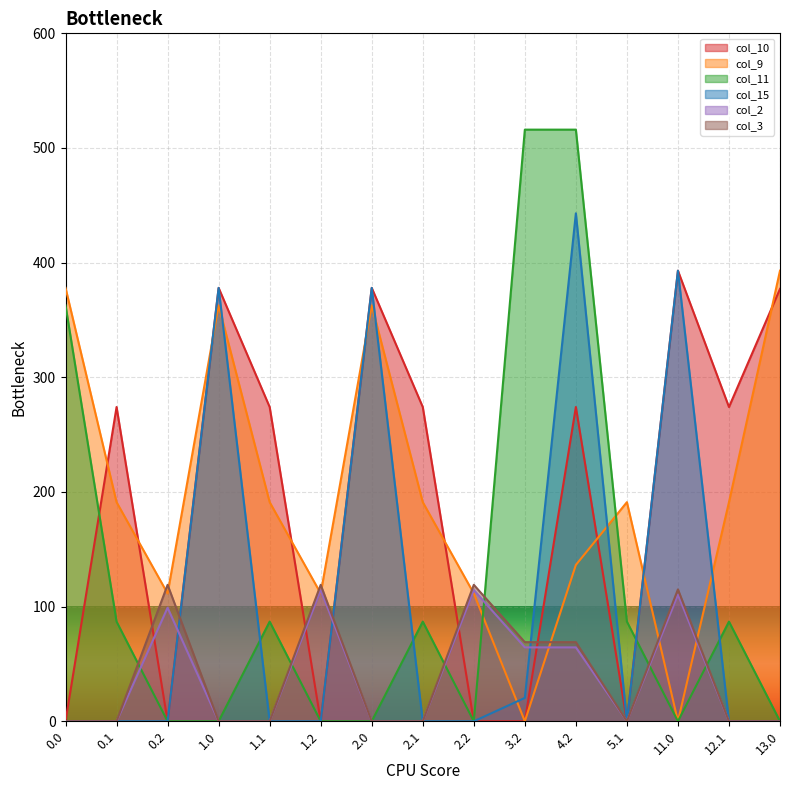

Is it true that col_3 equals 43.7 at 1.0?

False